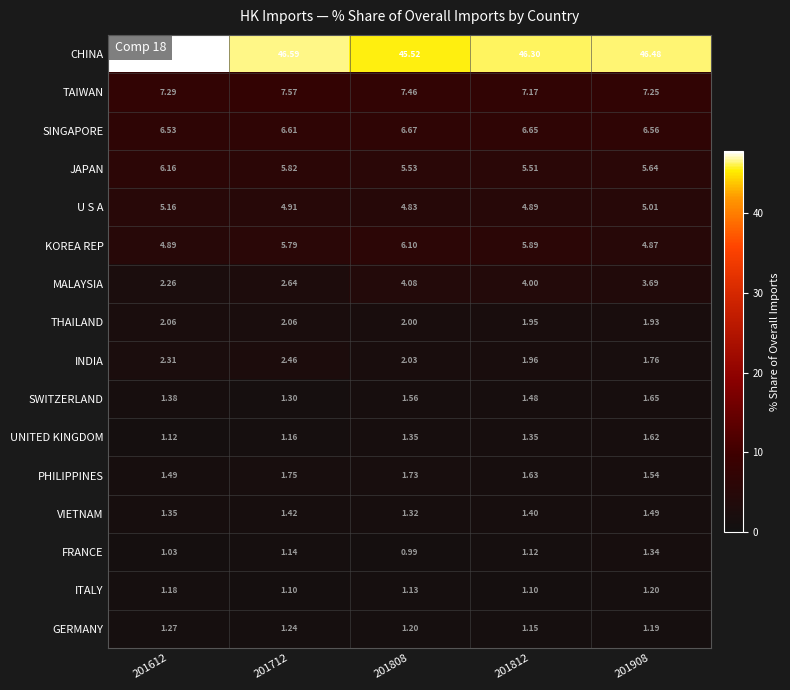

How many distinct data groups are displayed?

16